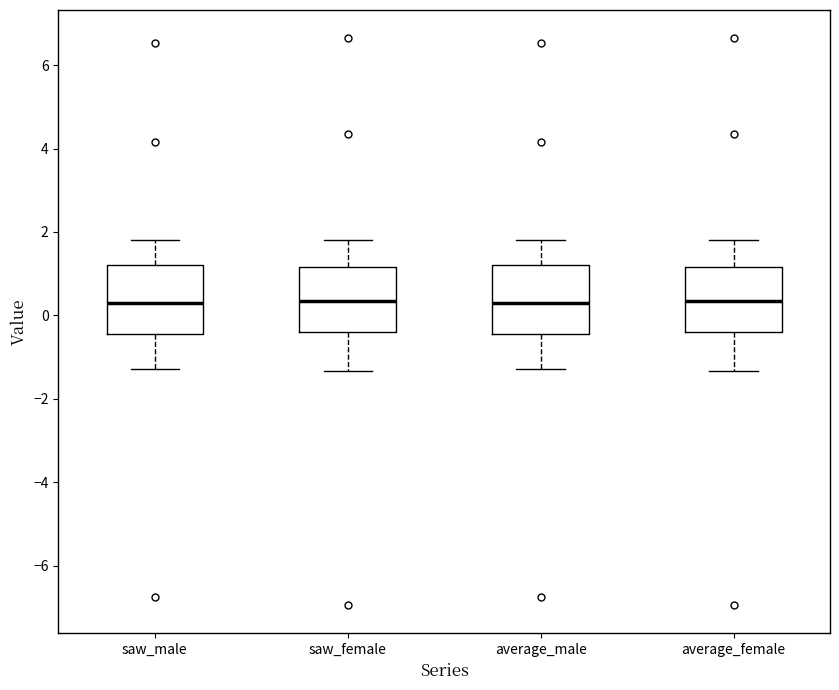

Where does the median line of the box for average_female sit on the y-axis? The values are not printed on the chart, so give them approximately, as read against the axis.

0.4